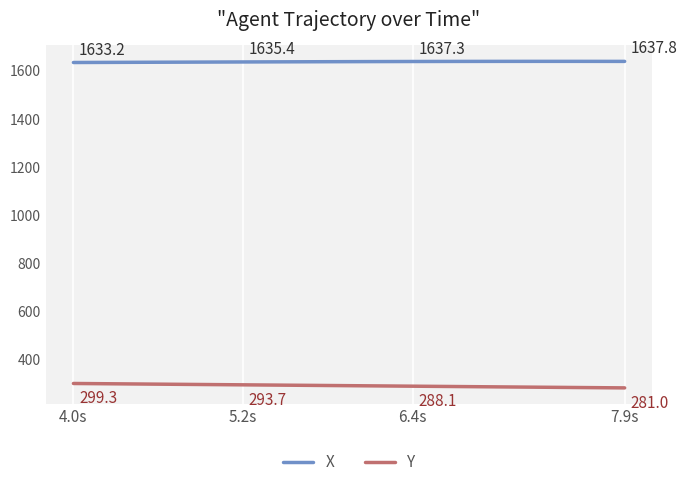

List the series in order of their peak value, highest first.

X, Y